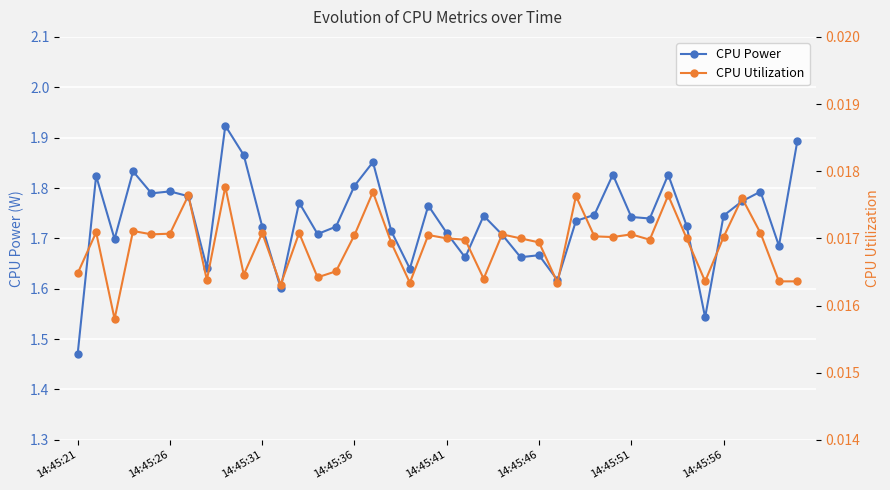

True or false: CPU Power and CPU Utilization intersect in this chart.

False